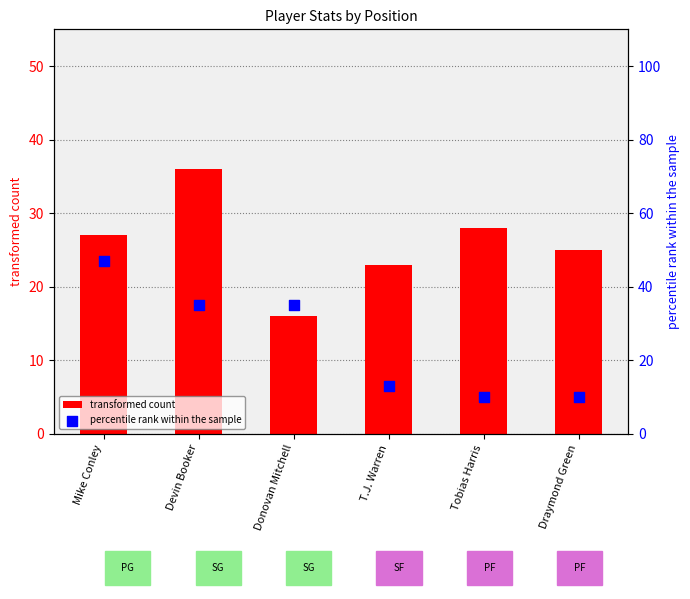

What are all the series names shown in the legend?

transformed count, percentile rank within the sample